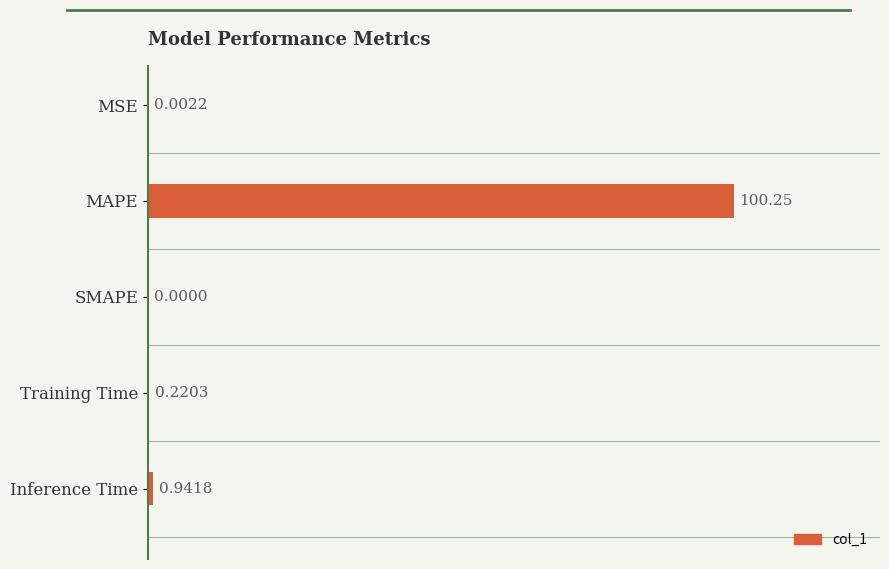

At which label is the value closest to 50?

Inference Time